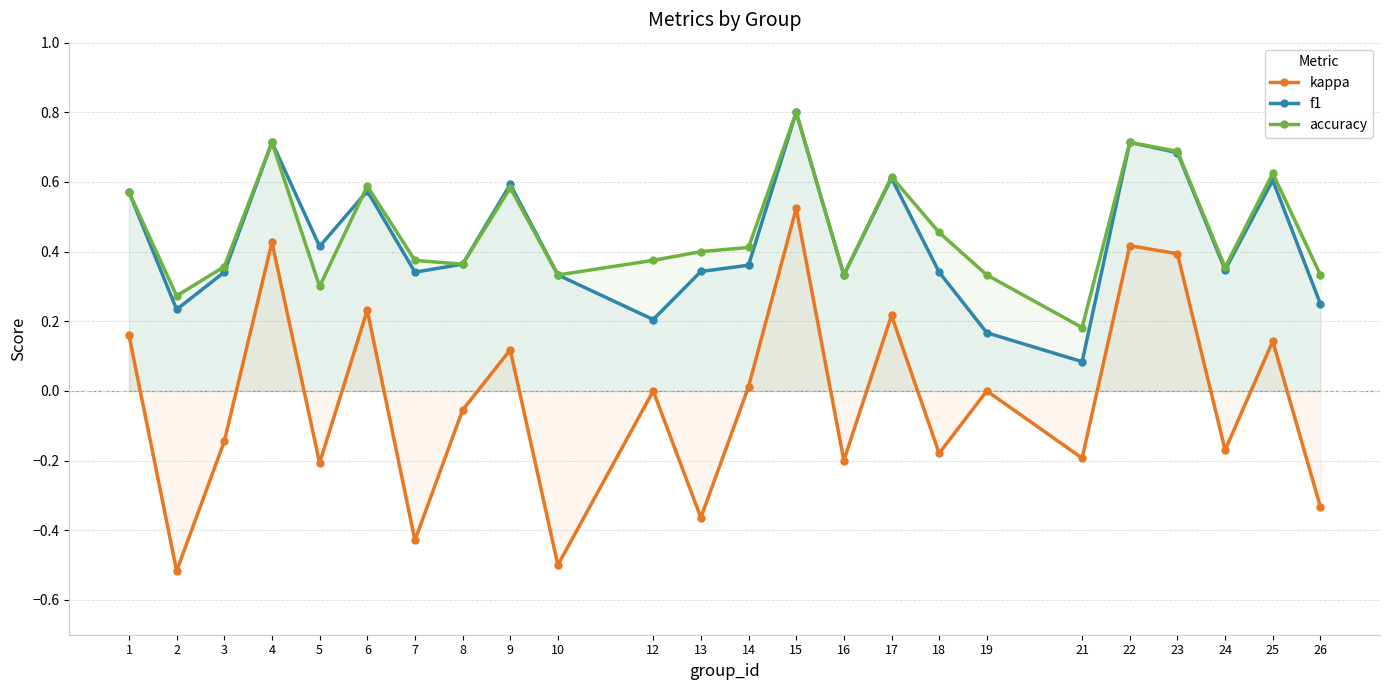

Reading right to left, what are all the values shown in this chart?

kappa: -0.3	0.1	-0.2	0.4	0.4	-0.2	0.0	-0.2	0.2	-0.2	0.5	0.0	-0.4	0.0	-0.5	0.1	-0.1	-0.4	0.2	-0.2	0.4	-0.1	-0.5	0.2
f1: 0.2	0.6	0.3	0.7	0.7	0.1	0.2	0.3	0.6	0.3	0.8	0.4	0.3	0.2	0.3	0.6	0.4	0.3	0.6	0.4	0.7	0.3	0.2	0.6
accuracy: 0.3	0.6	0.4	0.7	0.7	0.2	0.3	0.5	0.6	0.3	0.8	0.4	0.4	0.4	0.3	0.6	0.4	0.4	0.6	0.3	0.7	0.4	0.3	0.6